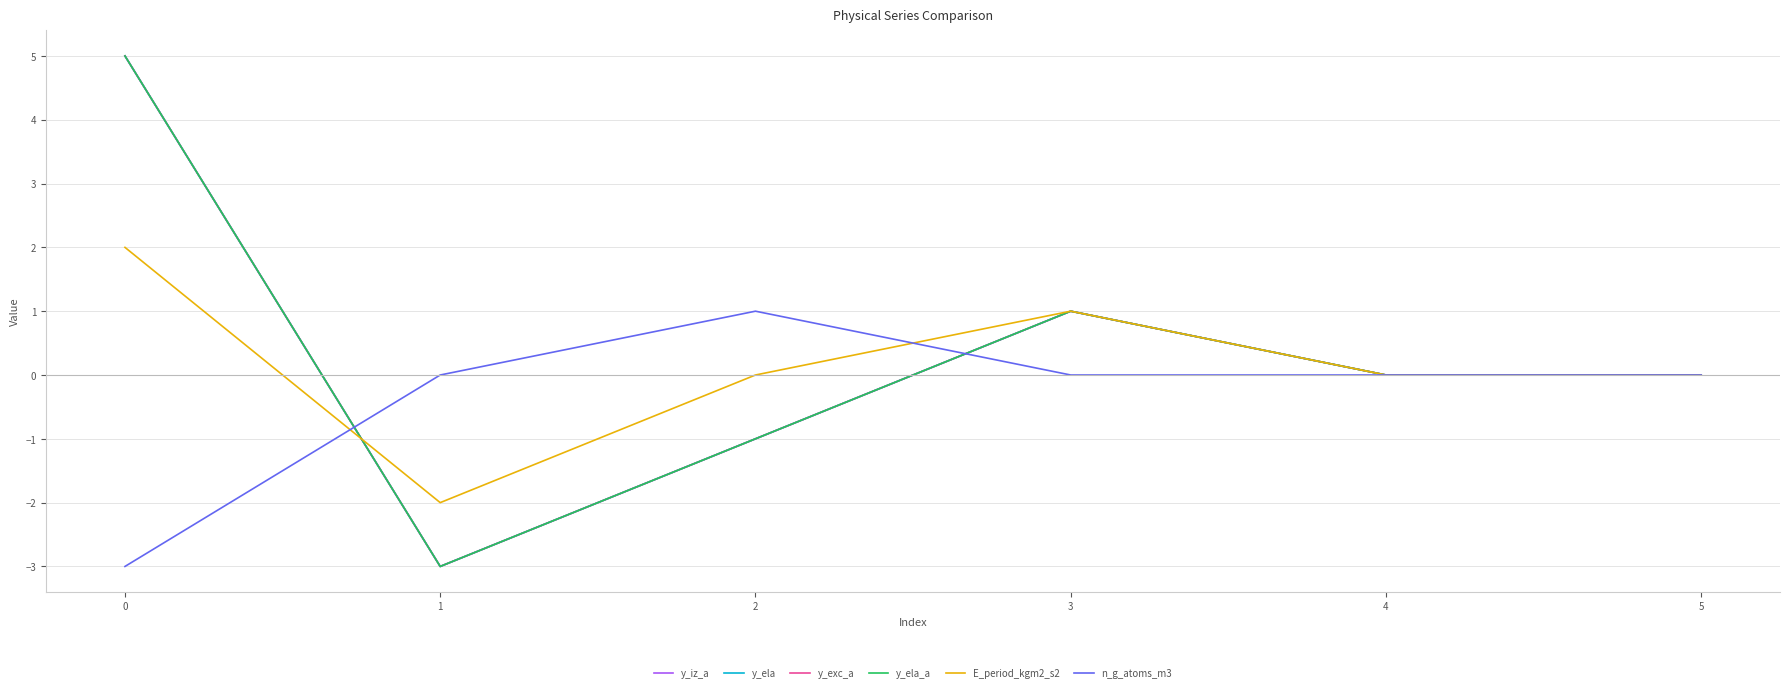

At how many categories does at least one series exceed 0?

3